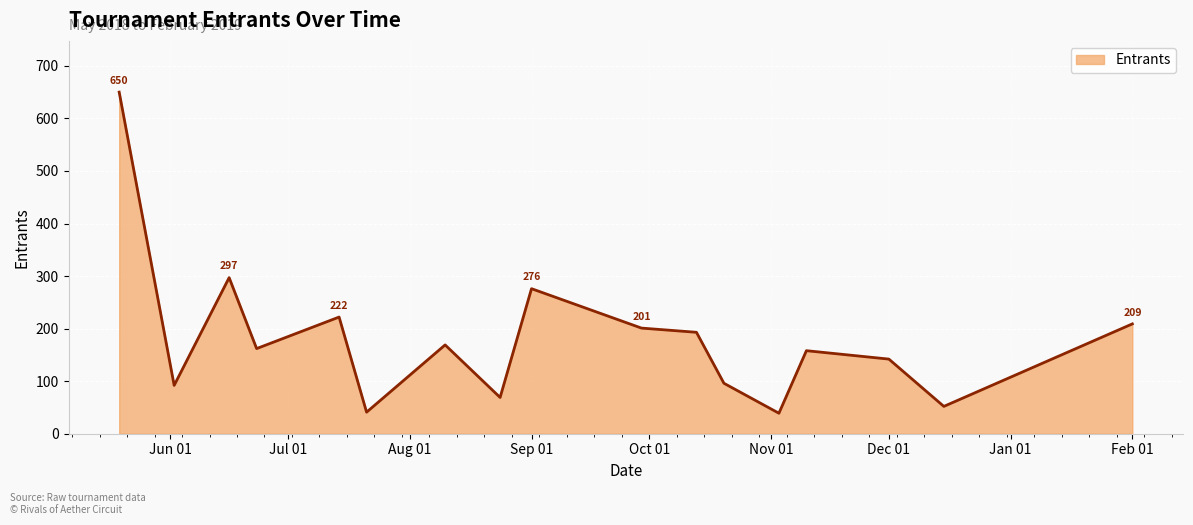

What is the difference between the maximum and minimum values?

611